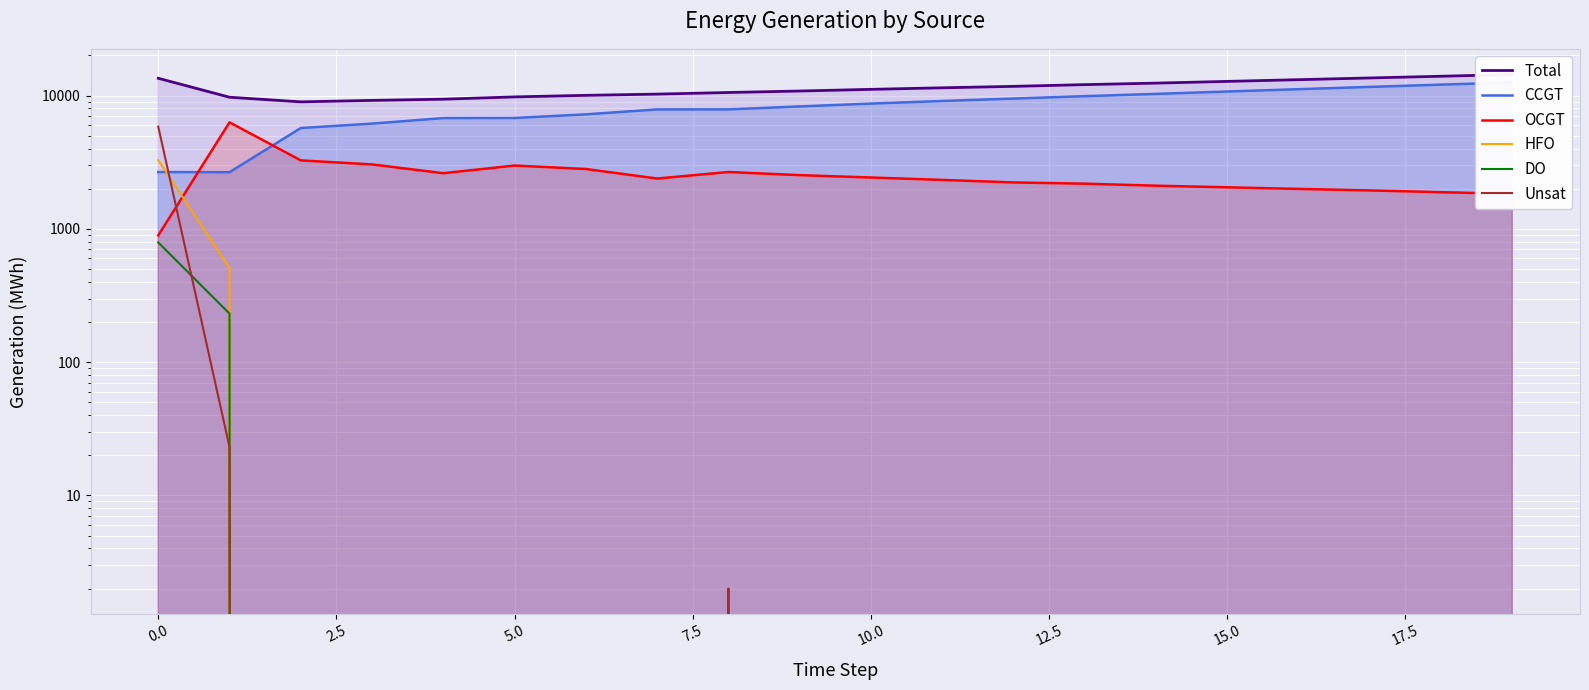

How many data points does each series have?

20